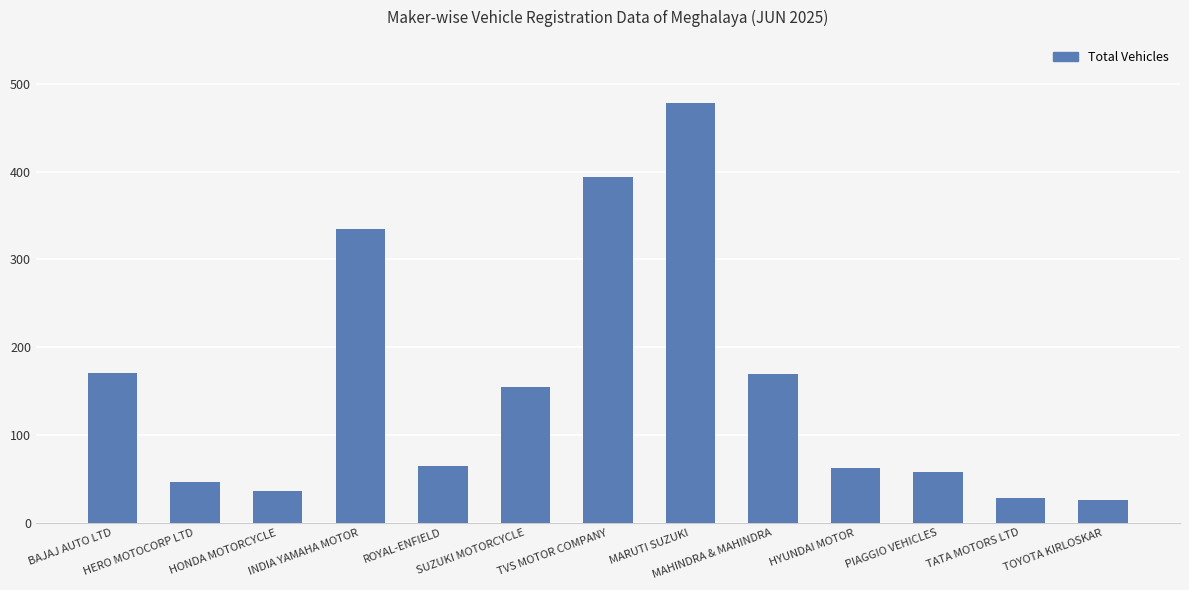

What is the maximum value shown in the chart?

478